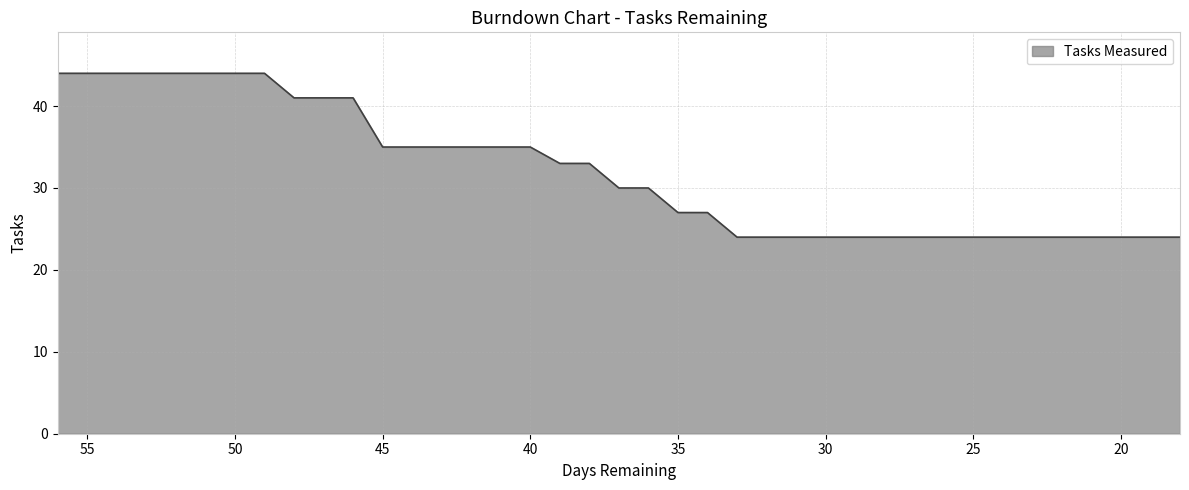

List the labels in order of value, largest first.

56, 55, 54, 53, 52, 51, 50, 49, 48, 47, 46, 45, 44, 43, 42, 41, 40, 39, 38, 37, 36, 35, 34, 33, 32, 31, 30, 29, 28, 27, 26, 25, 24, 23, 22, 21, 20, 19, 18